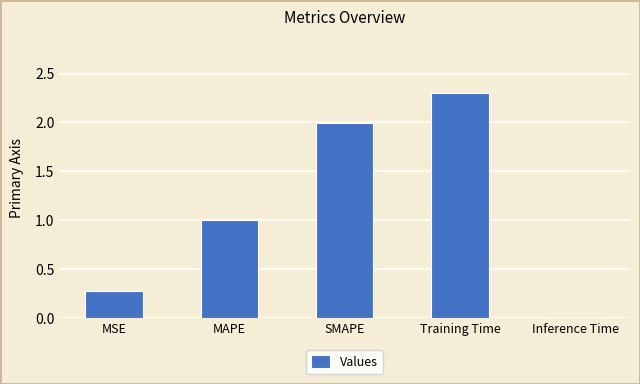

Rank the categories by value from lowest to highest.

Inference Time, MSE, MAPE, SMAPE, Training Time